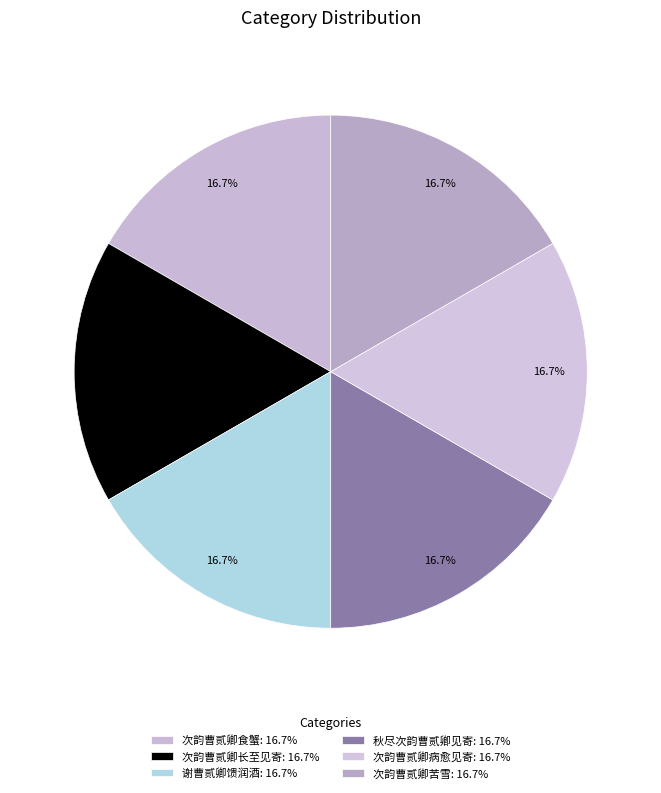

How many slices are in this pie chart?

6